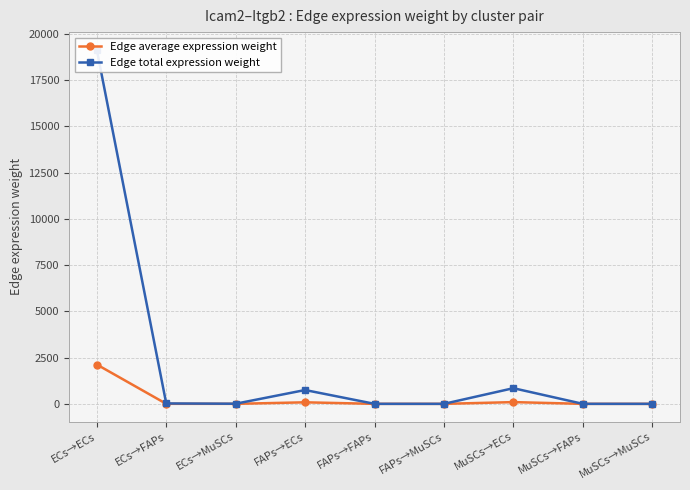

Reading left to right, transcribe all the data shown in this chart.

Edge average expression weight: ECs→ECs=2127.5	ECs→FAPs=2.4	ECs→MuSCs=0.8	FAPs→ECs=83.1	FAPs→FAPs=0.1	FAPs→MuSCs=0.0	MuSCs→ECs=94.1	MuSCs→FAPs=0.1	MuSCs→MuSCs=0.0
Edge total expression weight: ECs→ECs=19147.2	ECs→FAPs=21.8	ECs→MuSCs=6.8	FAPs→ECs=747.6	FAPs→FAPs=0.9	FAPs→MuSCs=0.3	MuSCs→ECs=846.9	MuSCs→FAPs=1.0	MuSCs→MuSCs=0.3